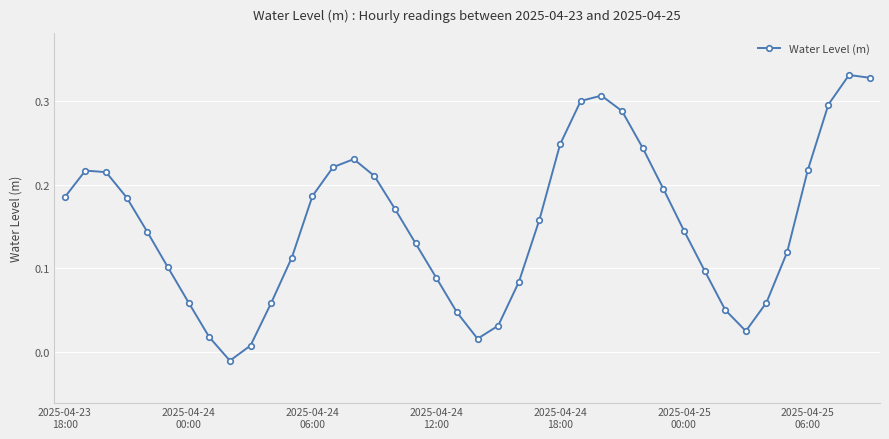

How many categories are shown in the chart?

40